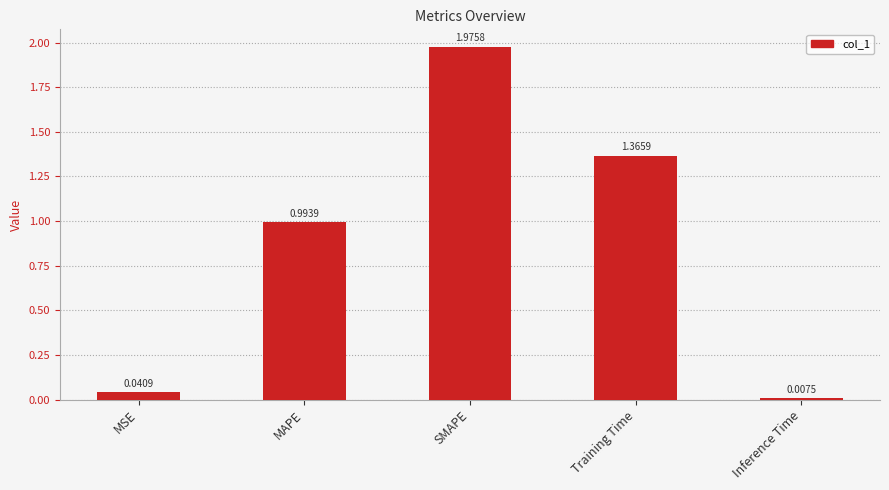

True or false: the data shows 2.3 at Training Time.

False